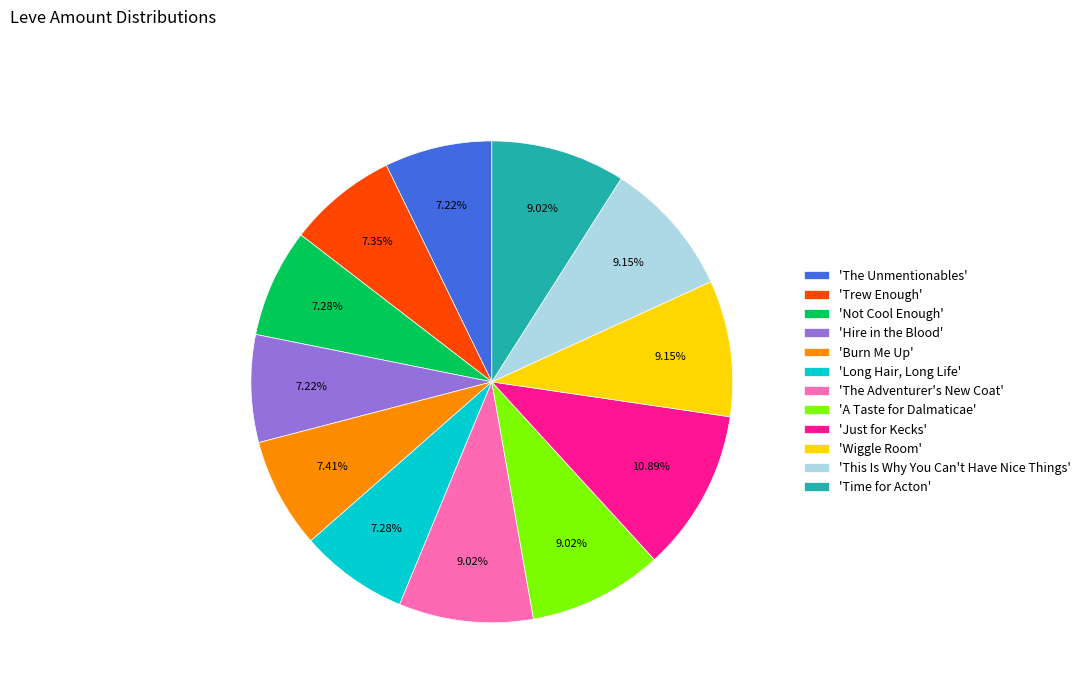

Between 'Trew Enough' and 'Time for Acton', which is larger?

'Time for Acton'